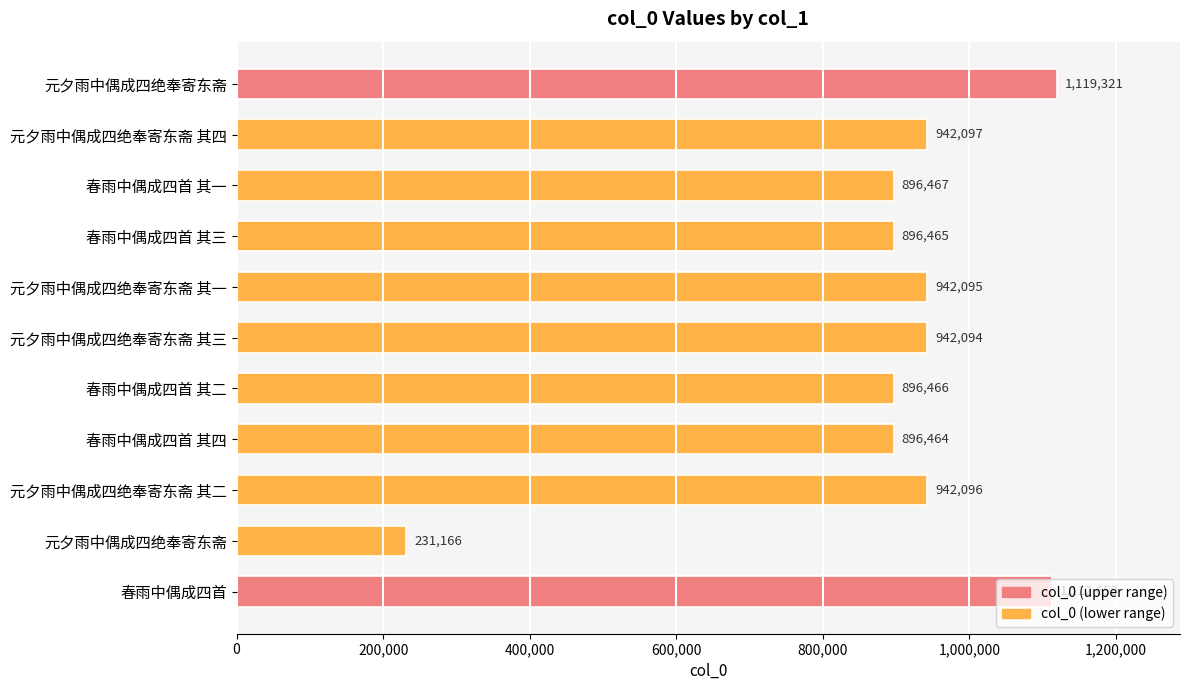

How many data points does each series have?

11